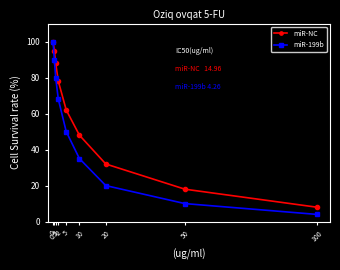

Which series has the largest range (max minus min)?

miR-199b